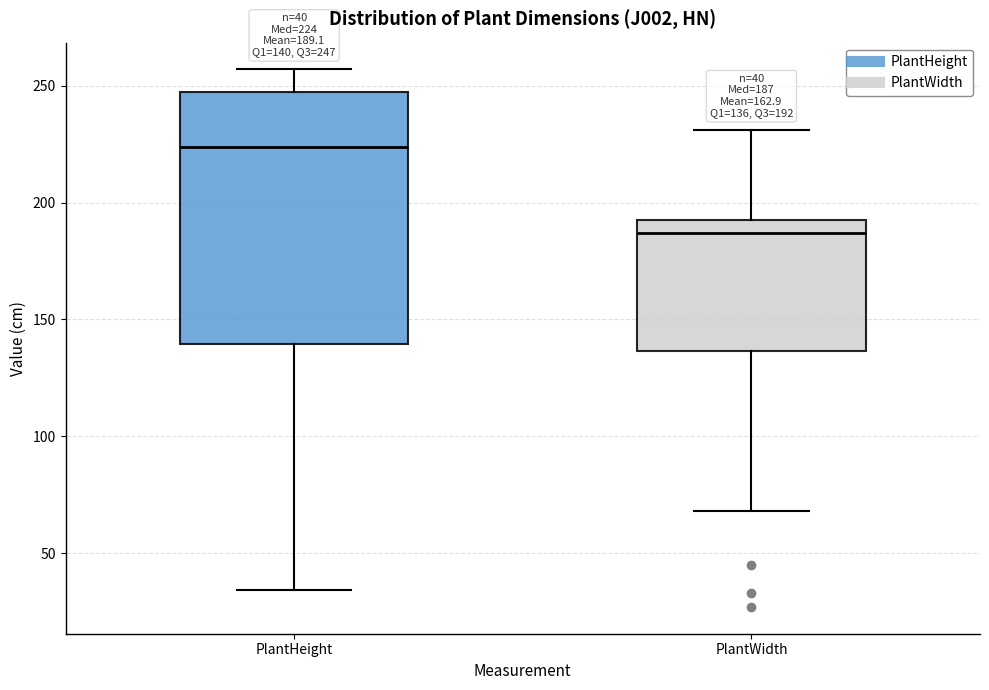

Comparing the boxes themselves (not the whiskers), which one is the tallest?

PlantHeight